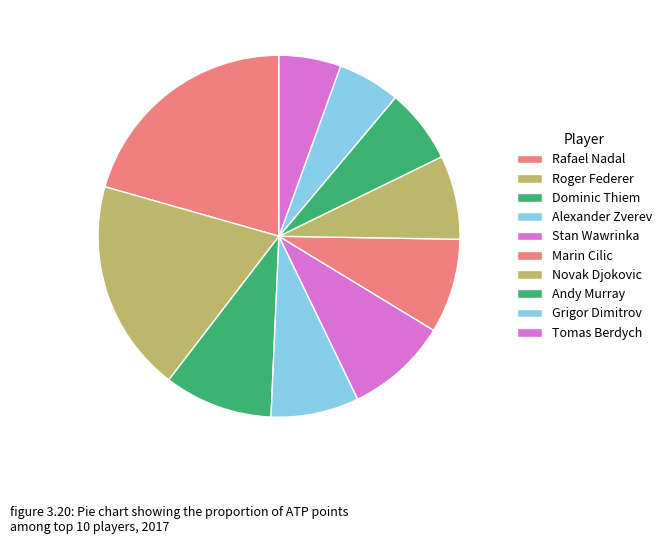

Combined, do Alexander Zverev and Tomas Berdych account for over 50%?

No